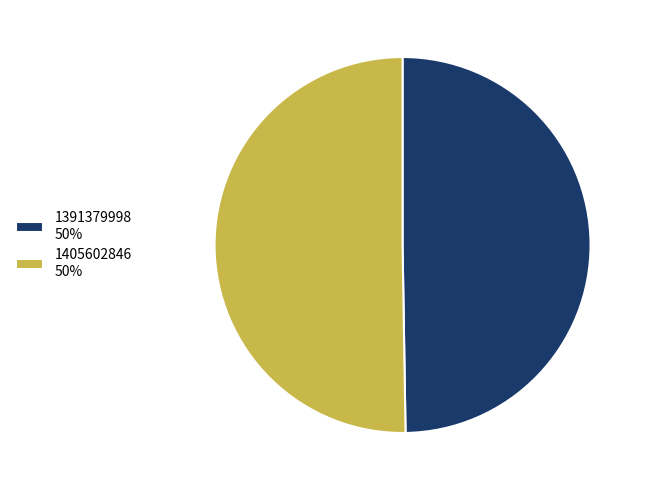

Which slice is the largest?

1405602846